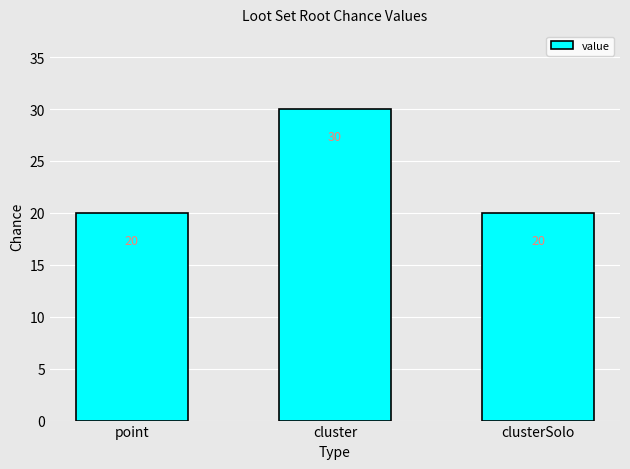

Is it true that the value at cluster is 30?

True